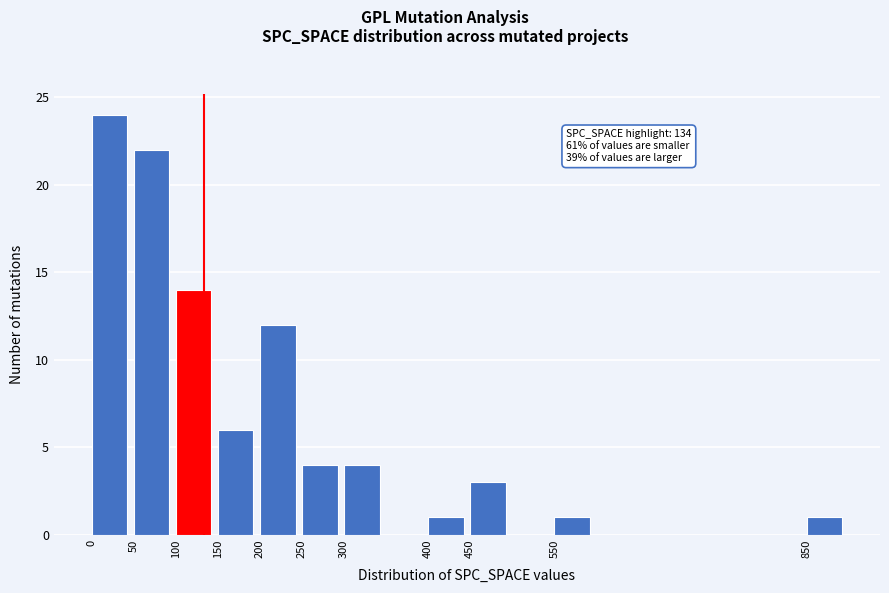

Which range on the x-axis has the tallest bar?

0 to 50